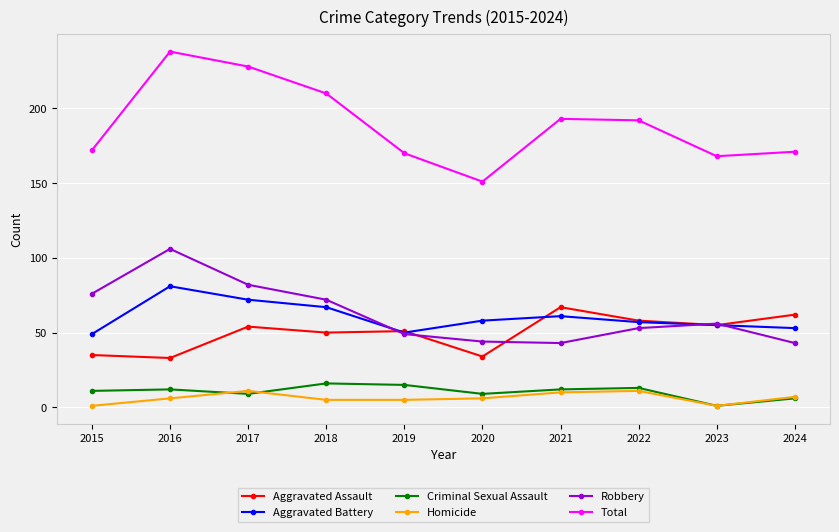

Is it true that Robbery equals 72 at 2018?

True